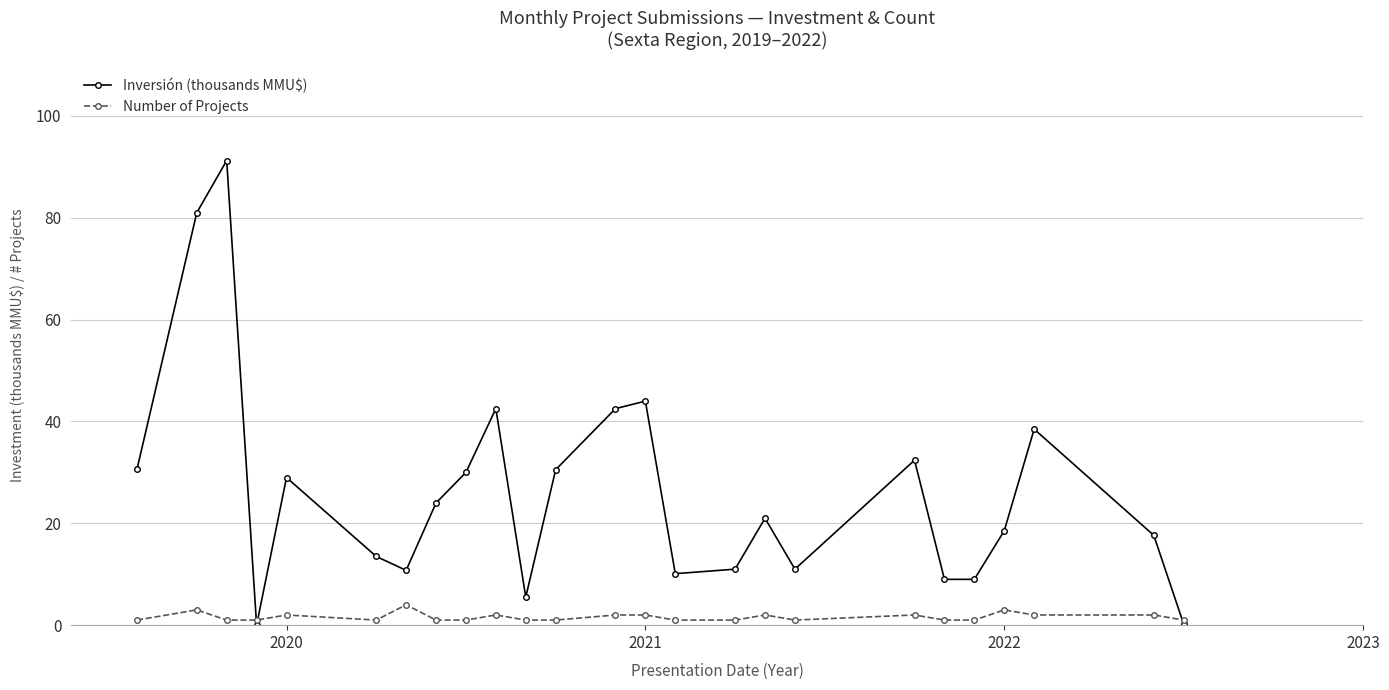

In Inversión (thousands MMU$), how many points are higher than both neighbors (excluding endpoints)?

7